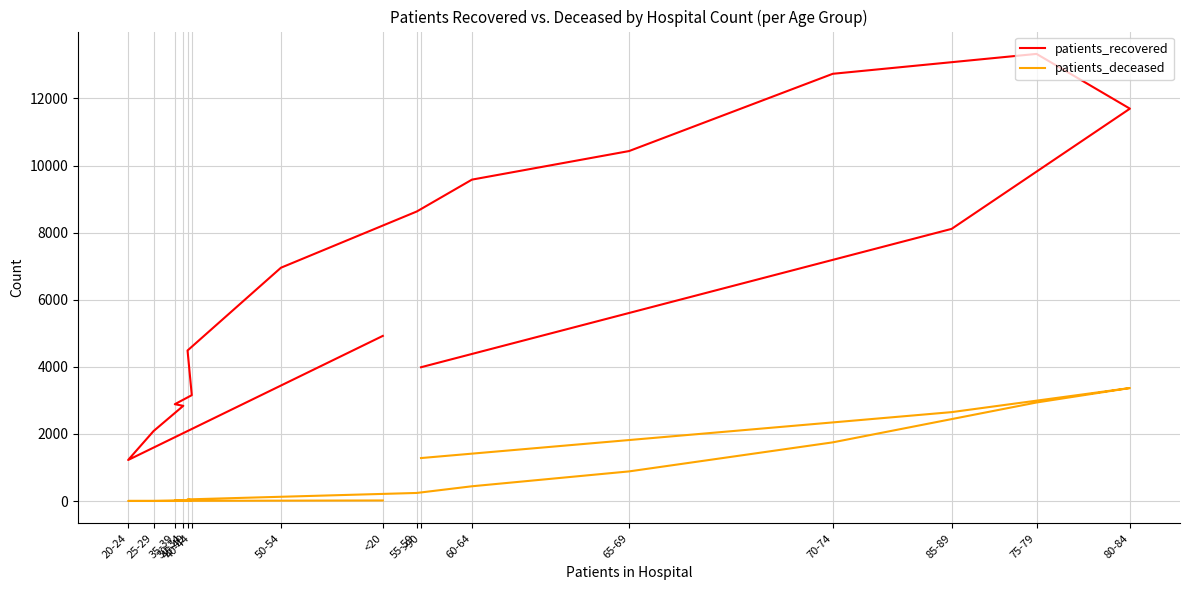

Between 75-79 and >90, which is larger?

75-79